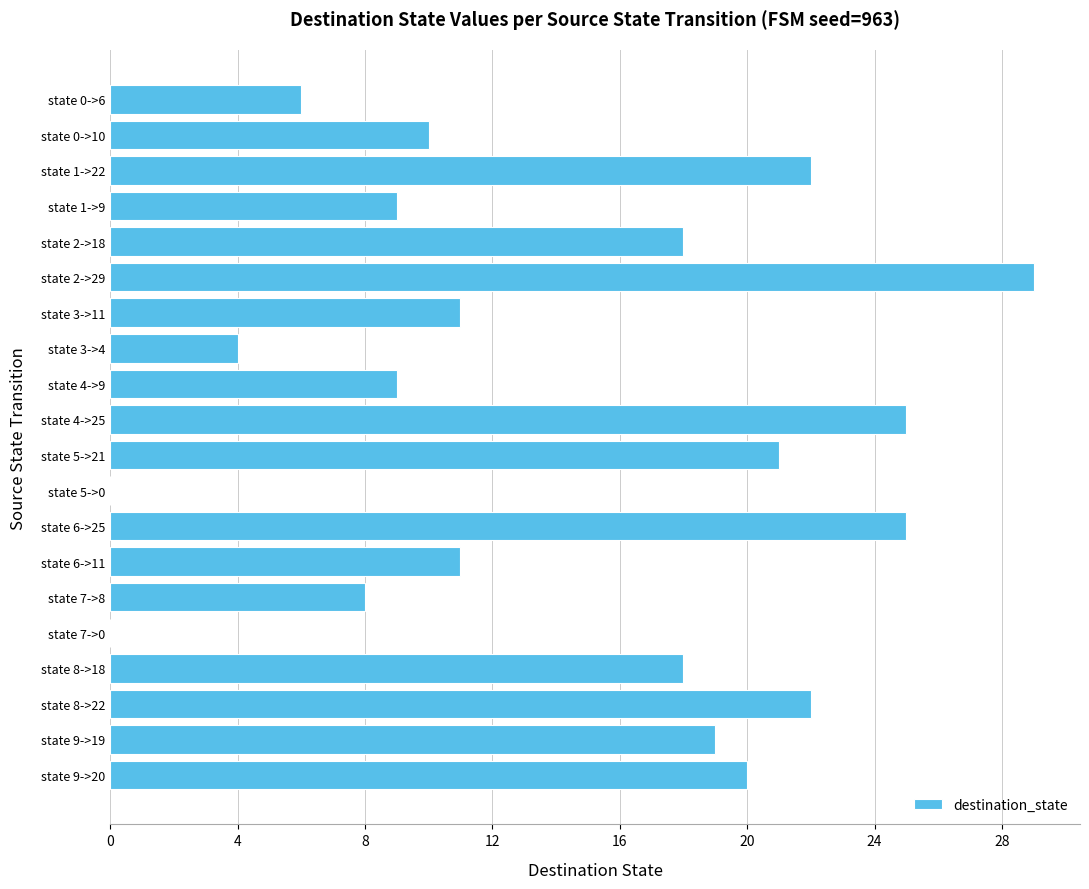

Which has a higher value, state 7->8 or state 1->22?

state 1->22